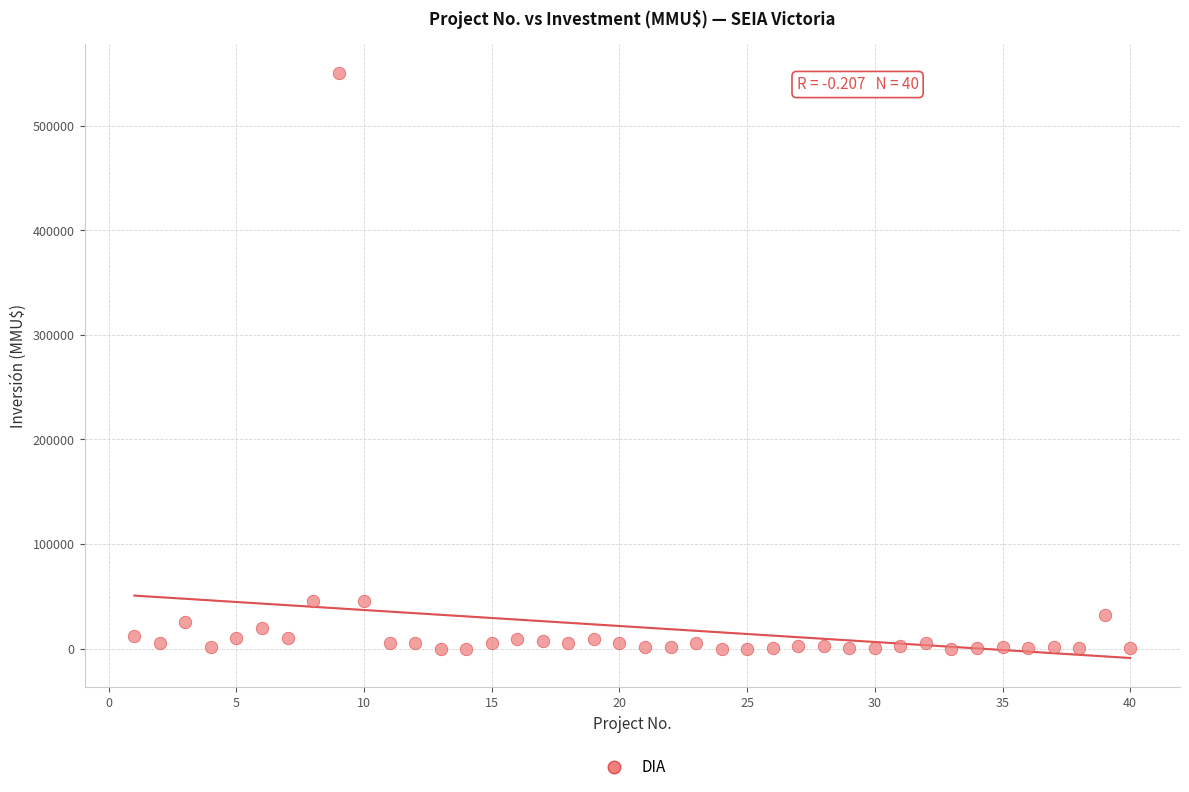

What is the range of Y values (max minus min)?

550000